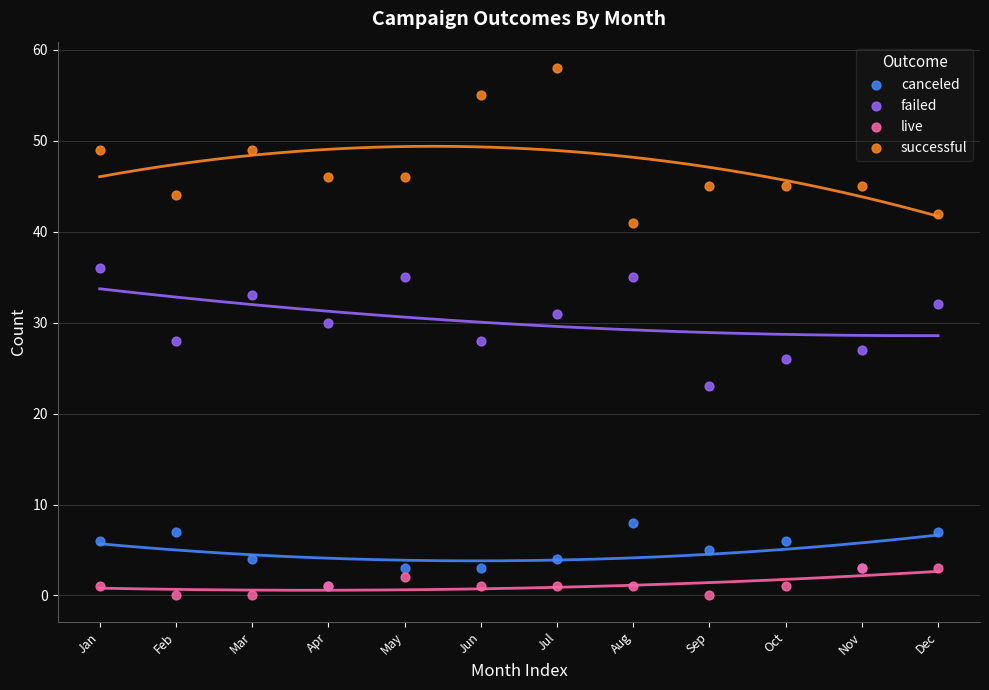

Which series has the largest Y range (max minus min)?

successful